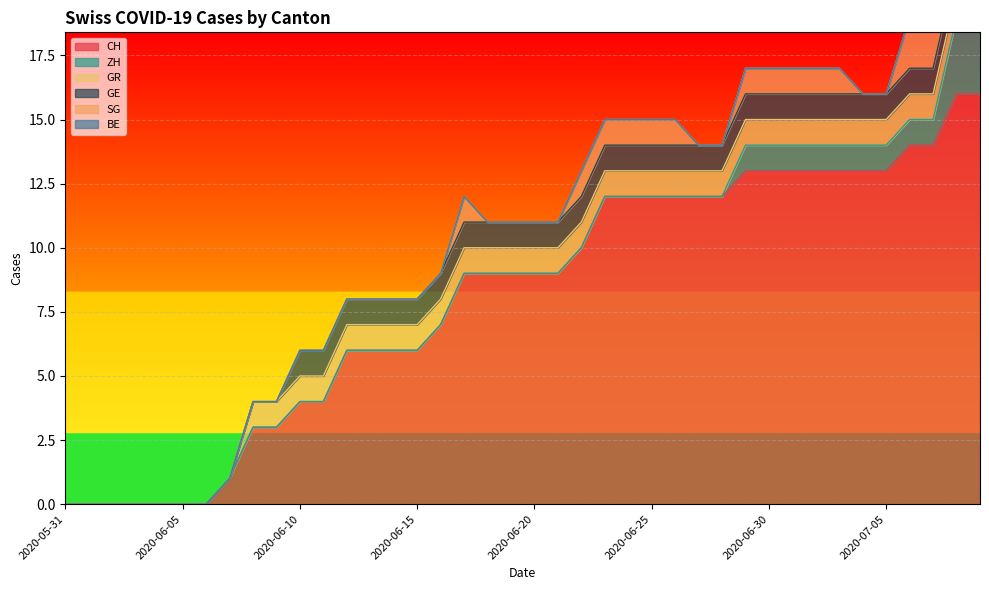

Reading left to right, extract all data points from this chart.

CH: 0	0	0	0	0	0	0	1	3	3	4	4	6	6	6	6	7	9	9	9	9	9	10	12	12	12	12	12	12	13	13	13	13	13	13	13	14	14	16	16
ZH: 0	0	0	0	0	0	0	0	0	0	0	0	0	0	0	0	0	0	0	0	0	0	0	0	0	0	0	0	0	1	1	1	1	1	1	1	1	1	3	3
GR: 0	0	0	0	0	0	0	0	1	1	1	1	1	1	1	1	1	1	1	1	1	1	1	1	1	1	1	1	1	1	1	1	1	1	1	1	1	1	1	1
GE: 0	0	0	0	0	0	0	0	0	0	1	1	1	1	1	1	1	1	1	1	1	1	1	1	1	1	1	1	1	1	1	1	1	1	1	1	1	1	1	1
SG: 0	0	0	0	0	0	0	0	0	0	0	0	0	0	0	0	0	1	0	0	0	0	1	1	1	1	1	0	0	1	1	1	1	1	0	0	2	2	2	2
BE: 0	0	0	0	0	0	0	0	0	0	0	0	0	0	0	0	0	0	0	0	0	0	0	0	0	0	0	0	0	0	0	0	0	0	0	0	0	0	0	0